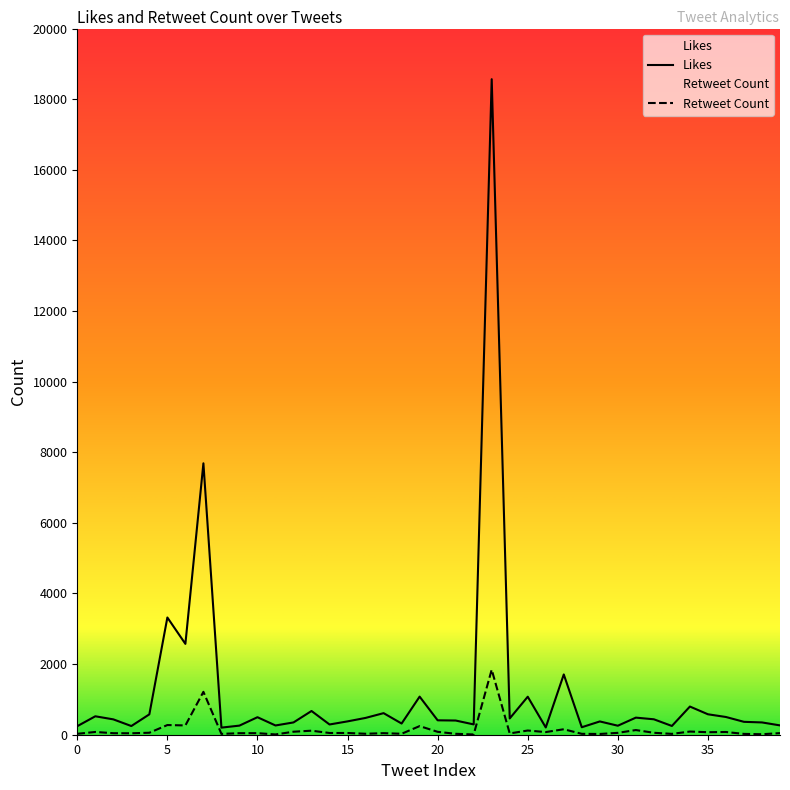

What is the highest value of the Likes series?

18566